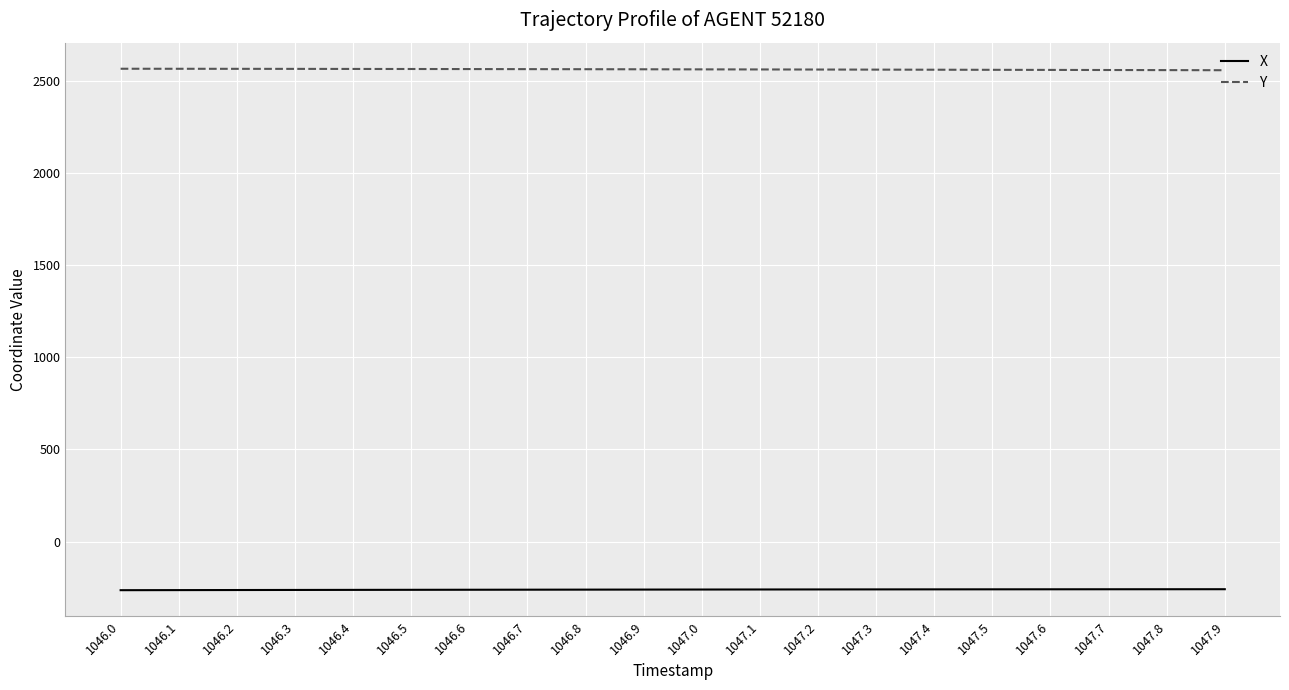

True or false: X and Y intersect in this chart.

False